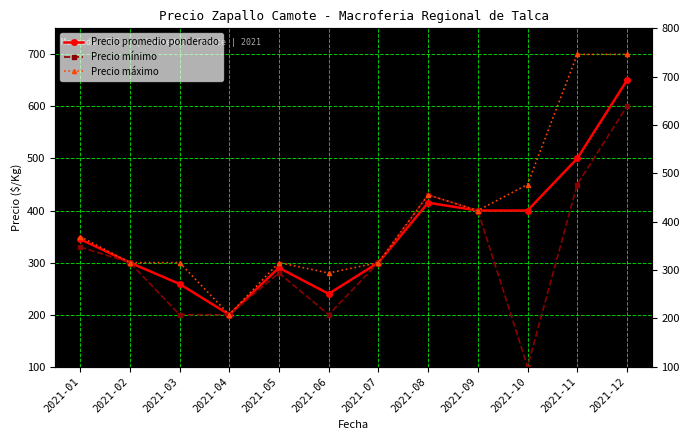

At 2021-07, list the series in order from largest to smallest.

Precio promedio ponderado, Precio mínimo, Precio máximo